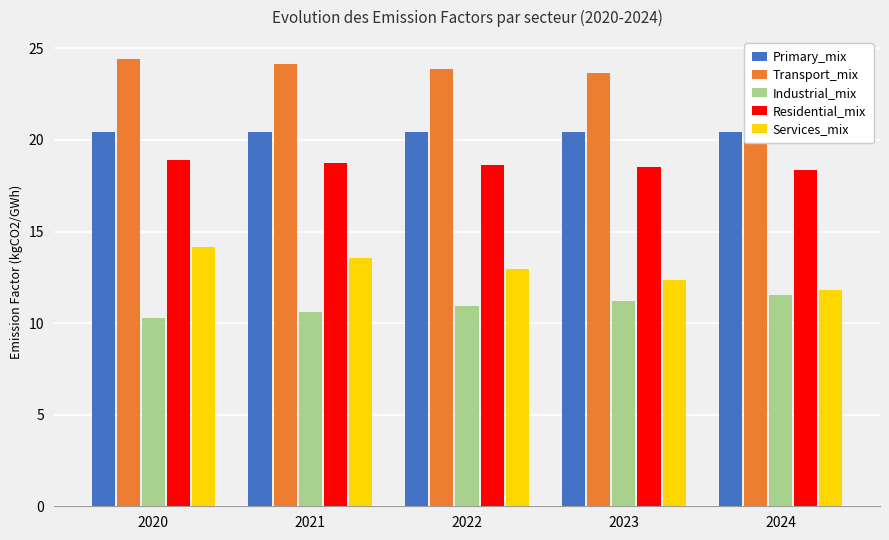

Which has a higher value, 2020 or 2023?

2023